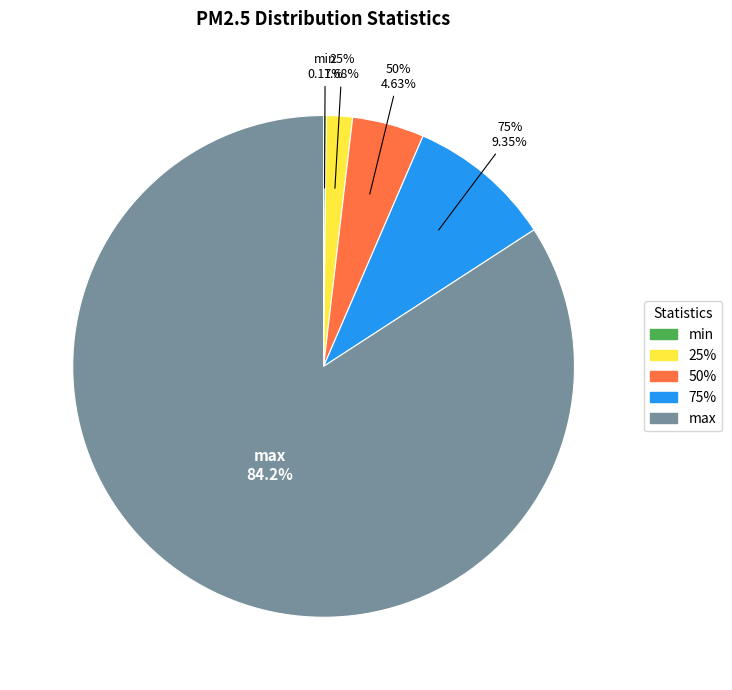

Count the number of slices in the pie.

5